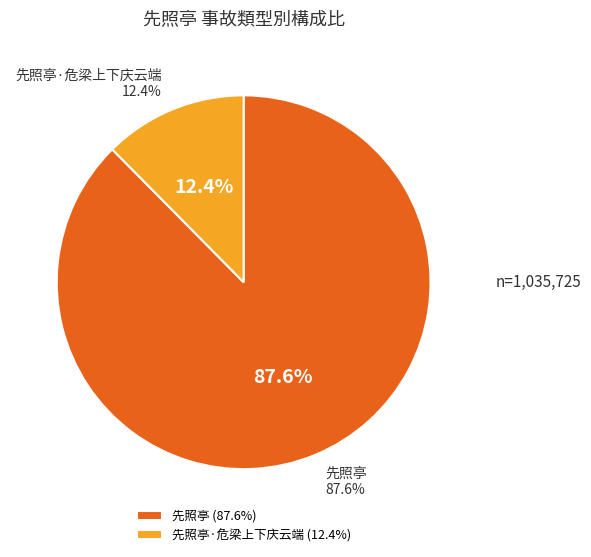

To the nearest percent, what is the difference between the 先照亭·危梁上下庆云端 and 先照亭 slice percentages?

75%